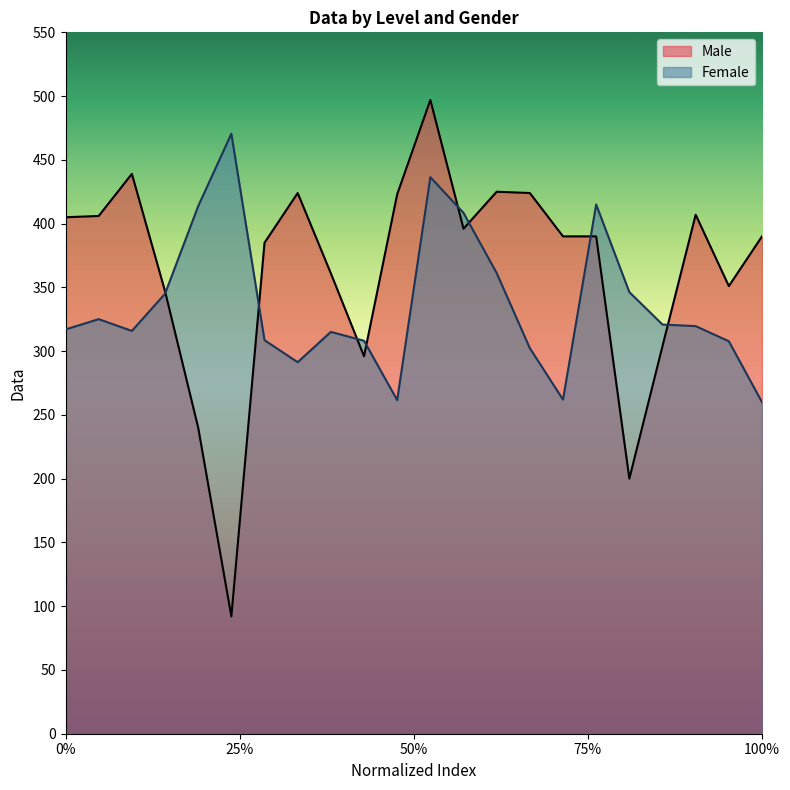

How many lines are shown in the chart?

2